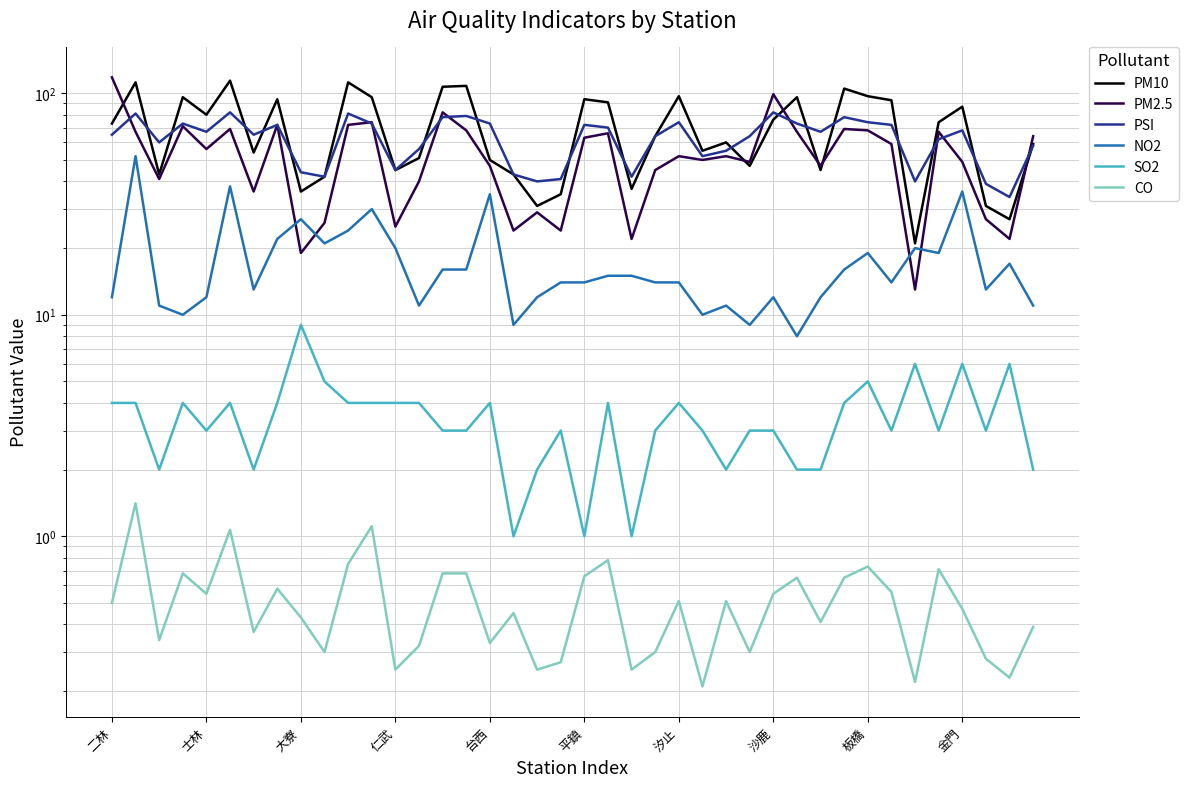

How many lines are shown in the chart?

6